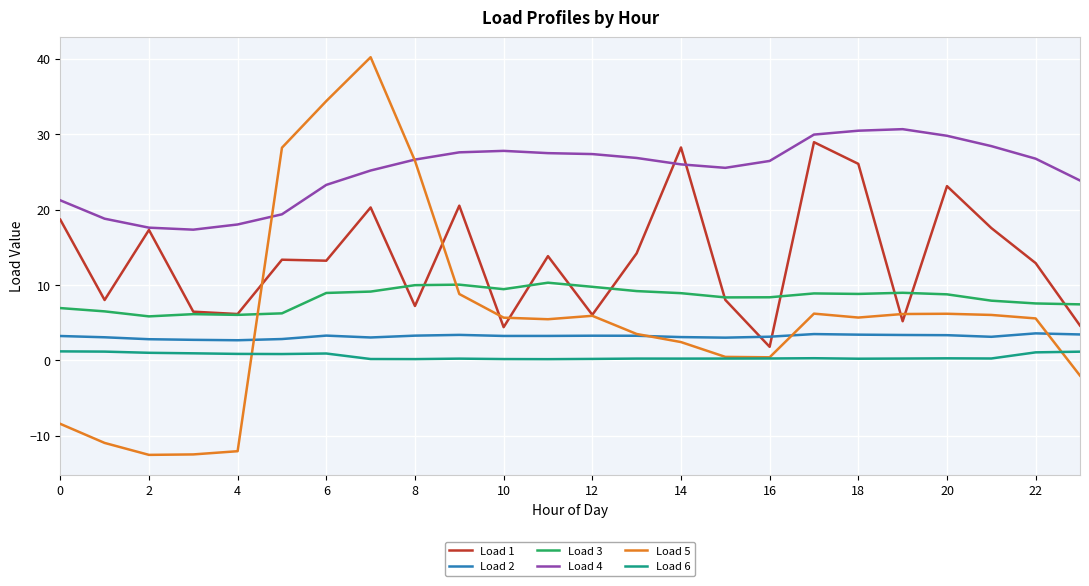

What is the highest value of the Load 1 series?

29.0